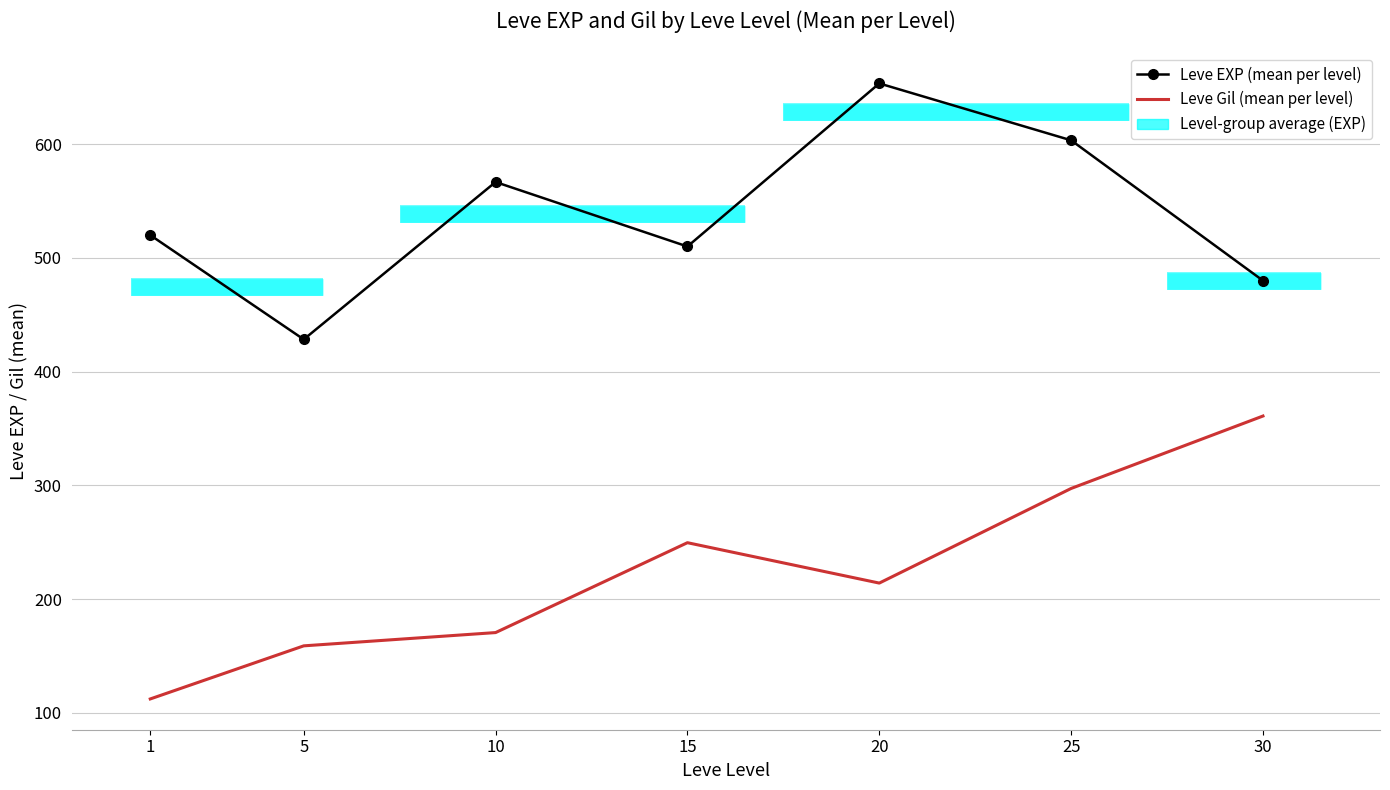

How many data points in Leve EXP (mean per level) are above 520?

3